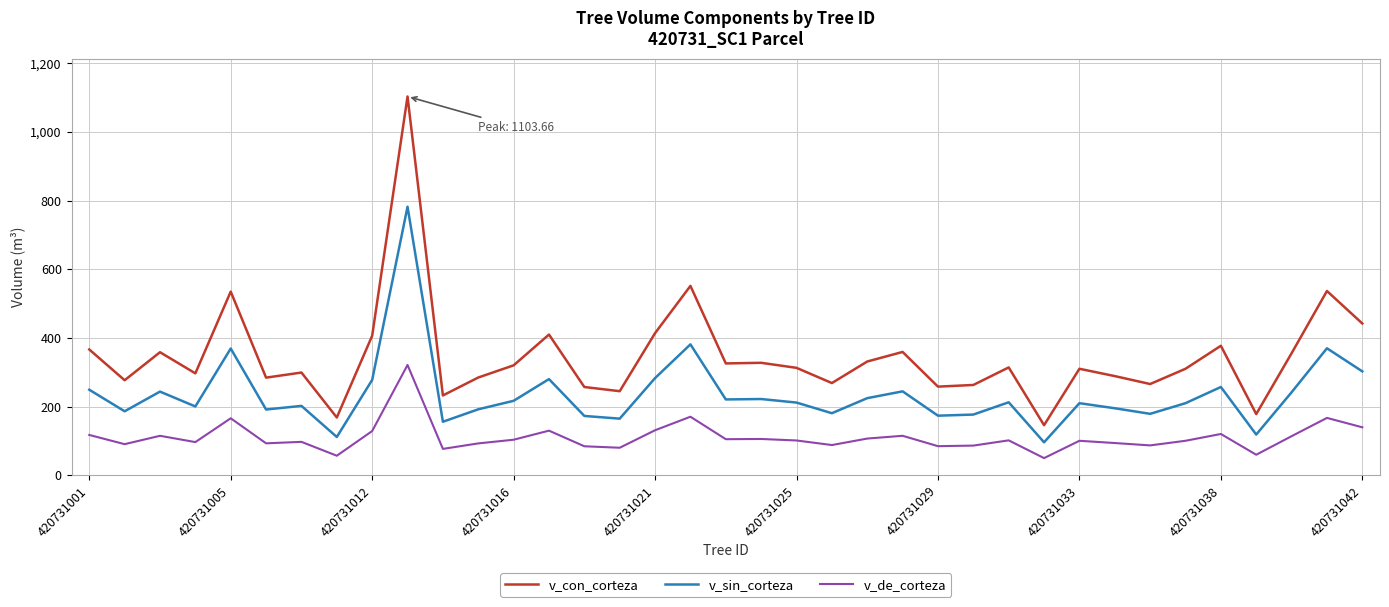

True or false: v_con_corteza and v_de_corteza cross at least once.

False